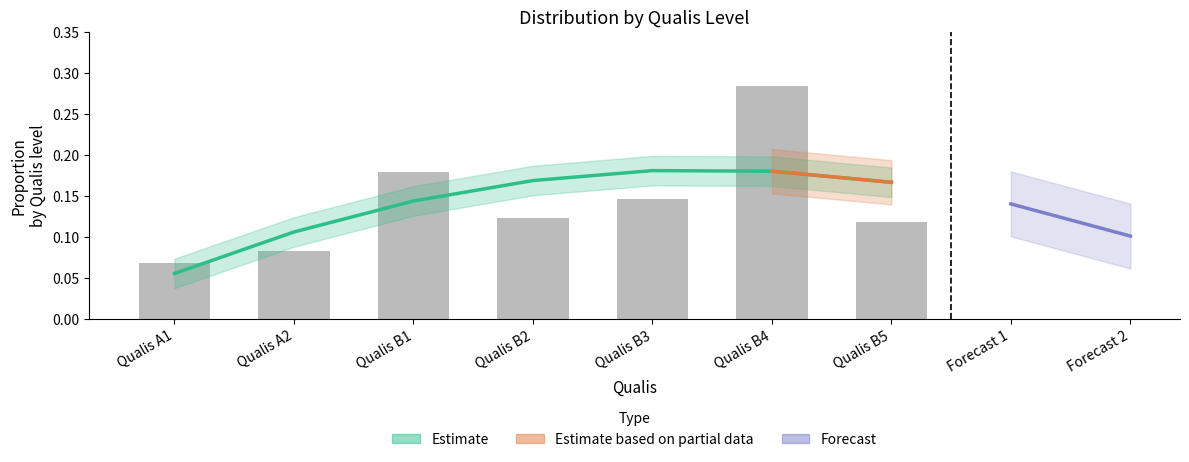

The value at Qualis A2 is 0.0. True or false?

False